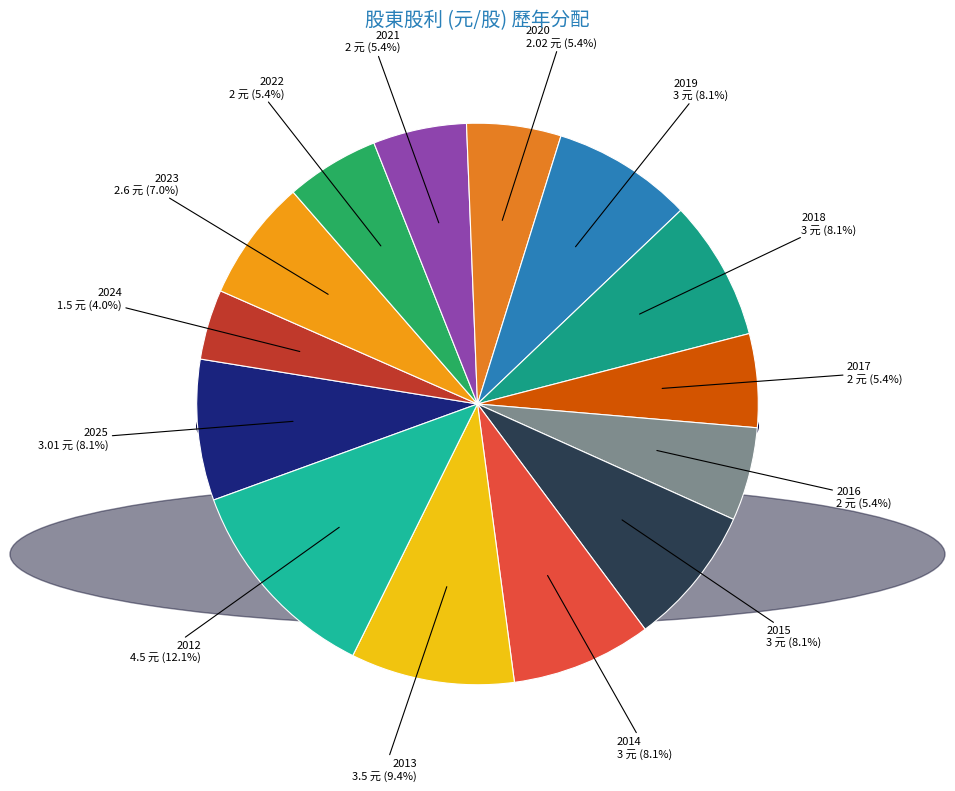

The 2019 slice represents 8% of the pie. True or false?

True